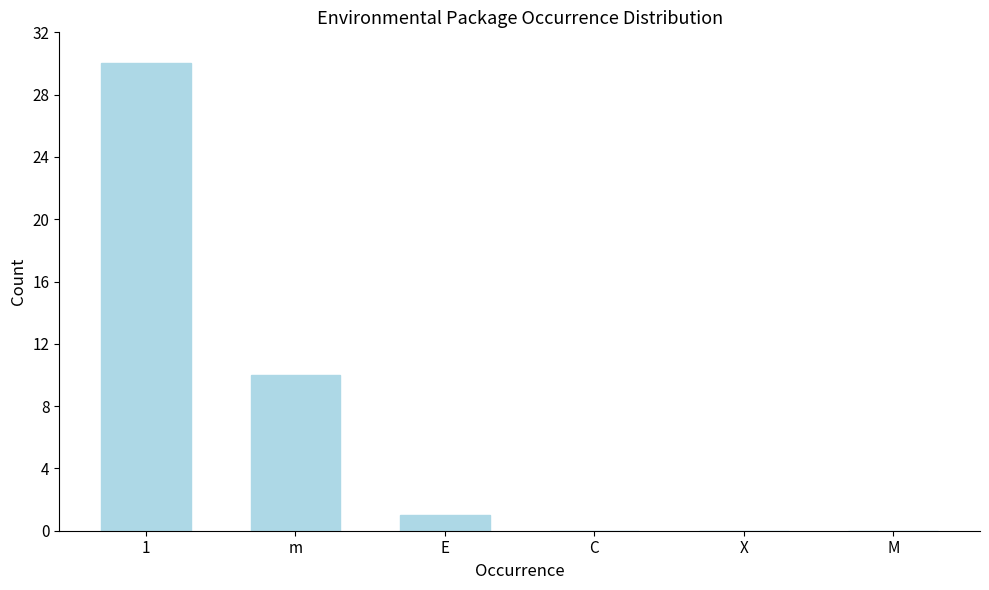

Reading left to right, list all the values displayed in this chart.

1=30	m=10	E=1	C=0	X=0	M=0